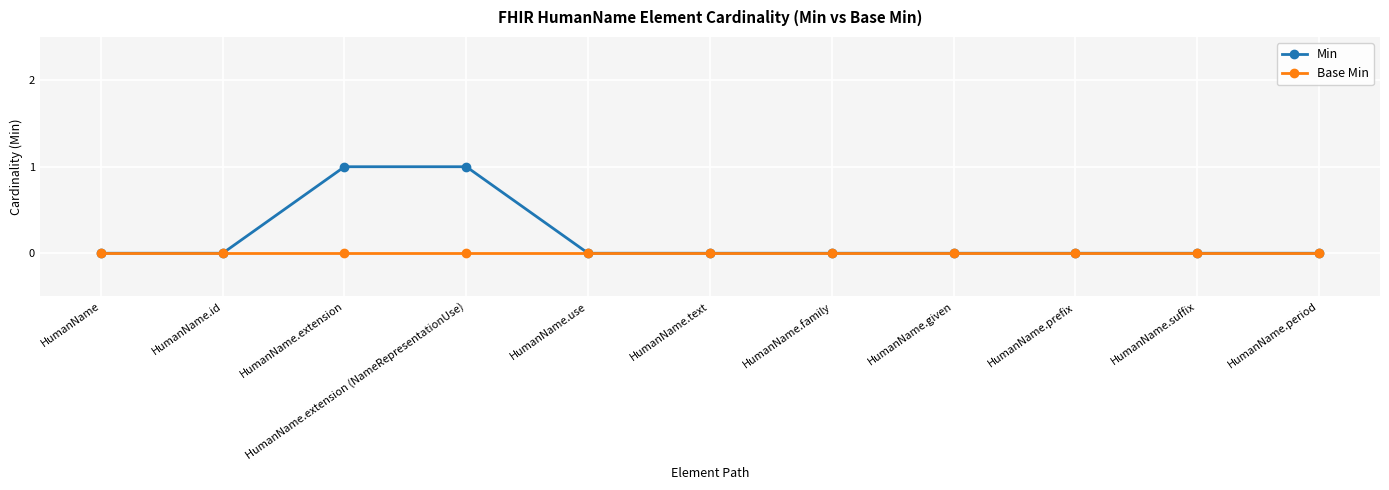

What is the greatest value displayed?

1